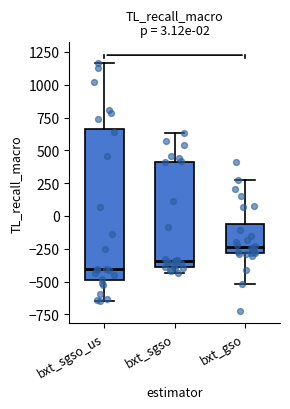

Comparing the boxes themselves (not the whiskers), which one is the tallest?

bxt_sgso_us